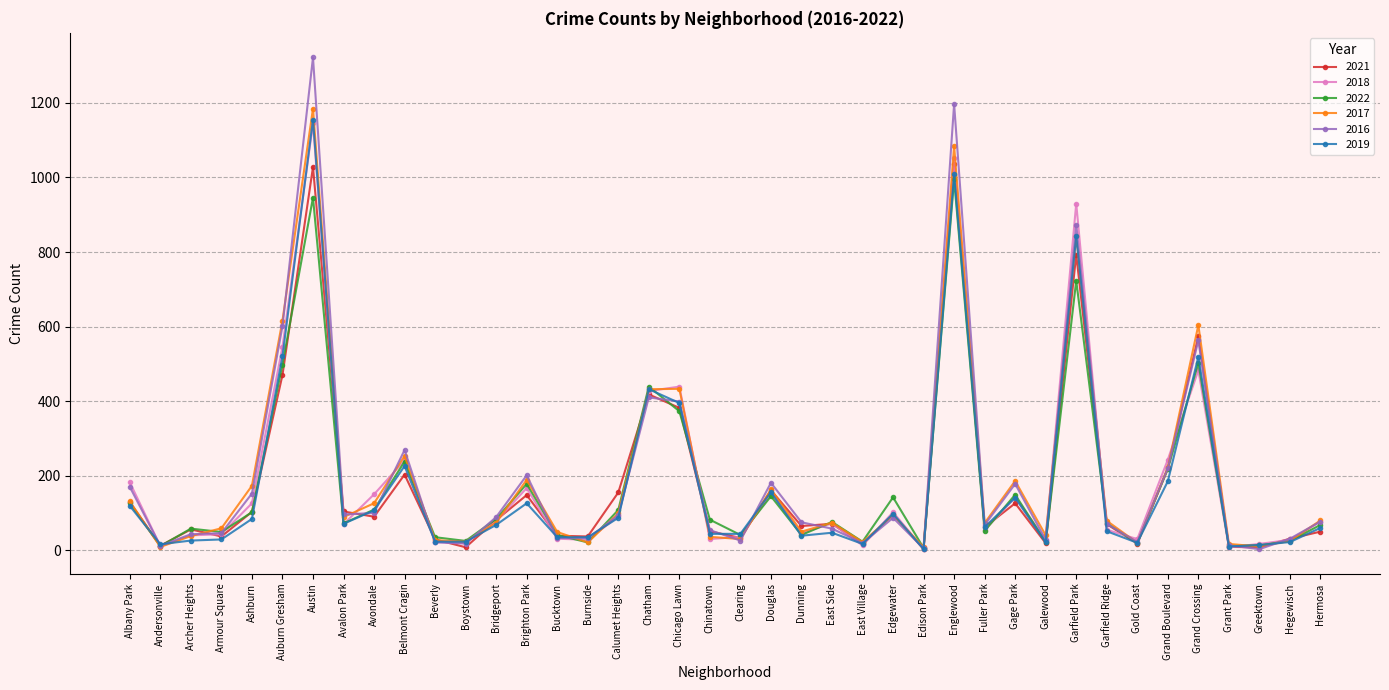

What is the label of the 24th point from the right?

Calumet Heights